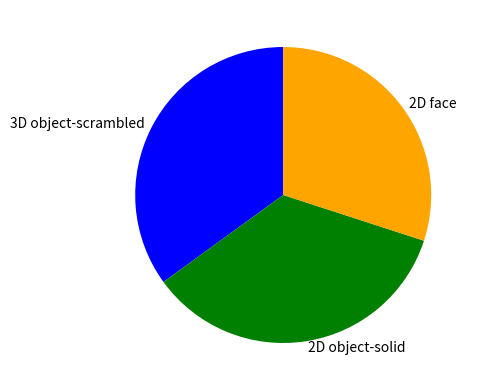

The 2D face slice represents 25% of the pie. True or false?

False